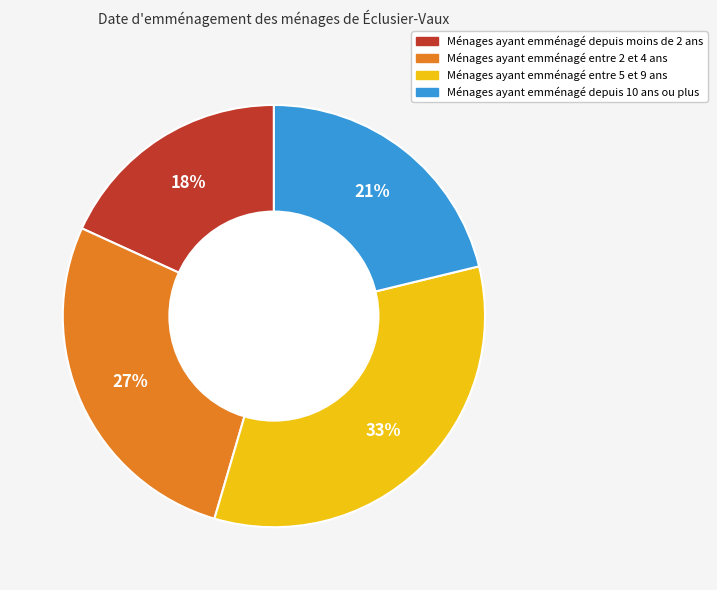

Rank the categories by value from lowest to highest.

Ménages ayant emménagé depuis moins de 2 ans, Ménages ayant emménagé depuis 10 ans ou plus, Ménages ayant emménagé entre 2 et 4 ans, Ménages ayant emménagé entre 5 et 9 ans